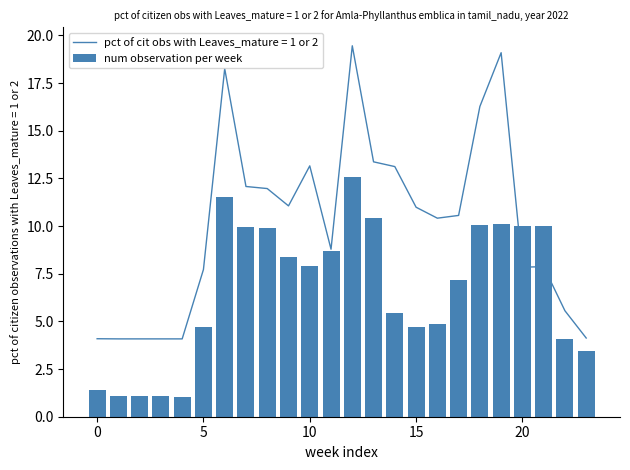

What is the change in value from 5 to 18?

+5.4